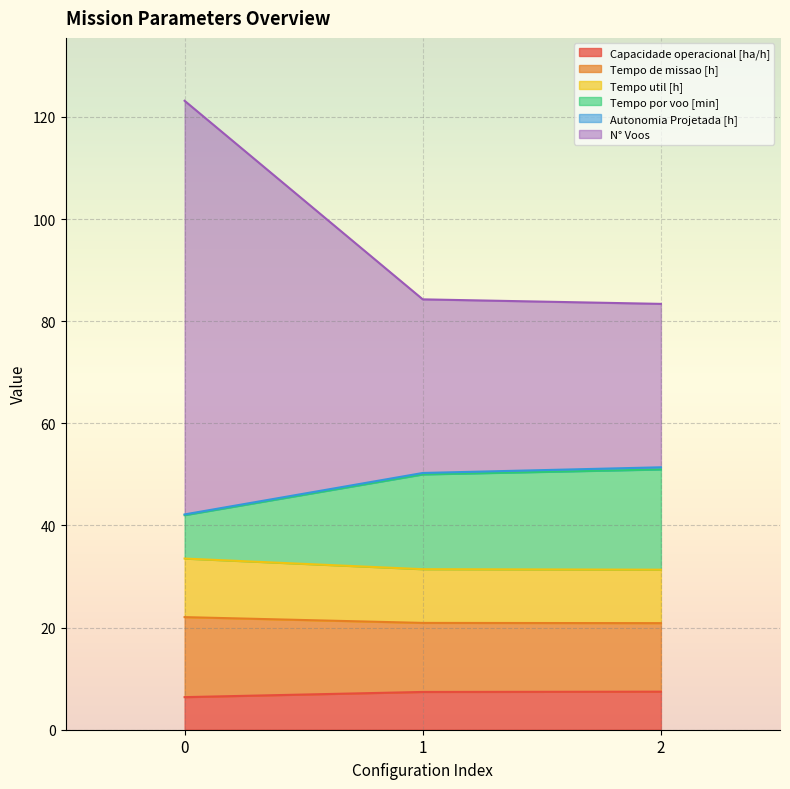

Which has a higher value, 0 or 2?

2